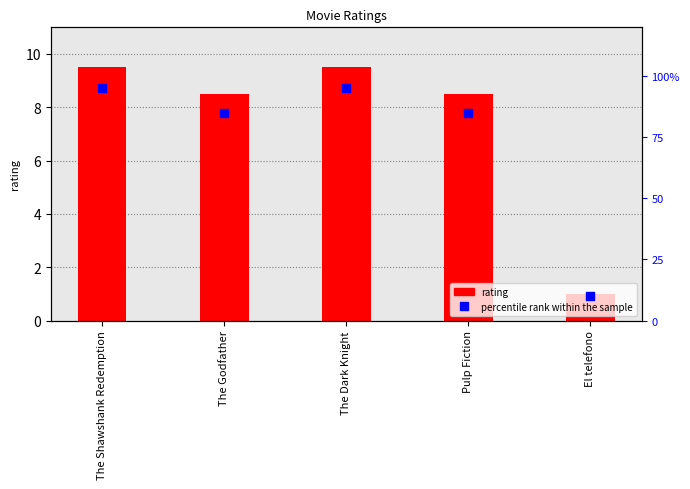

What are all the series names shown in the legend?

rating, percentile rank within the sample